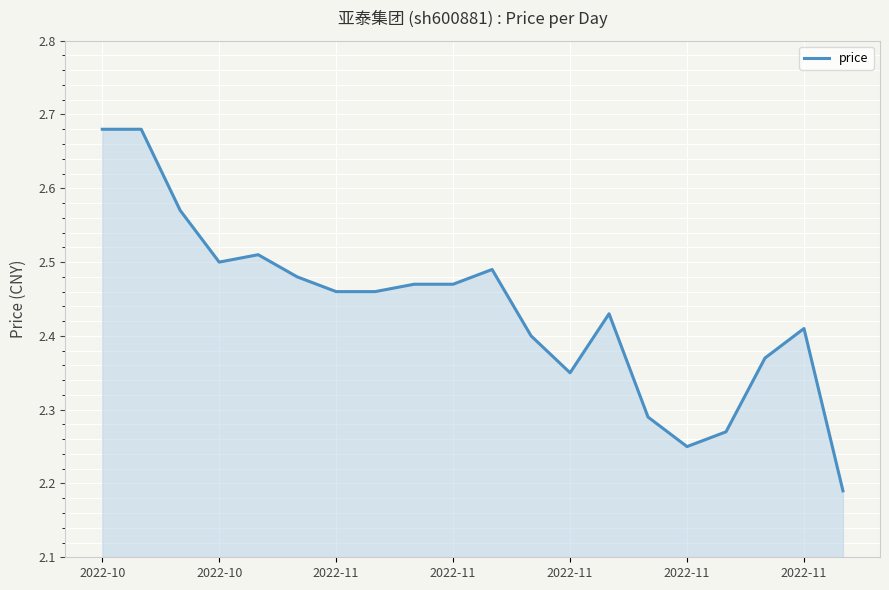

How many data points does each series have?

20